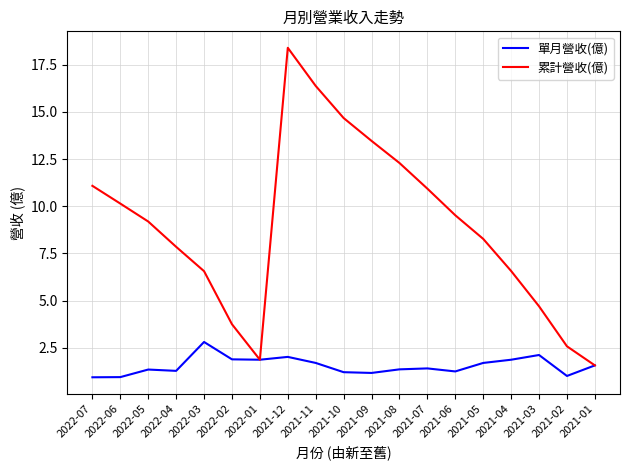

List the series in order of their overall mean, lowest first.

單月營收(億), 累計營收(億)